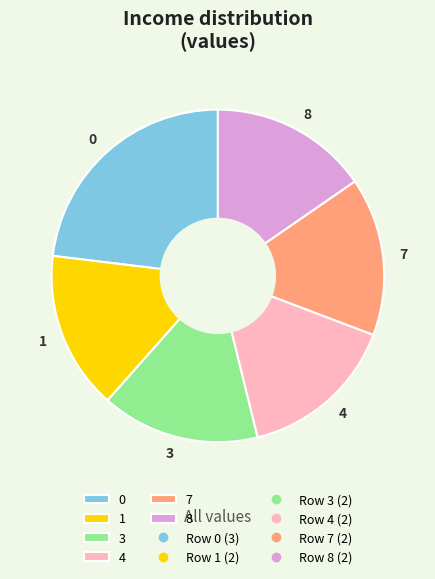

Does any single category account for the majority?

No